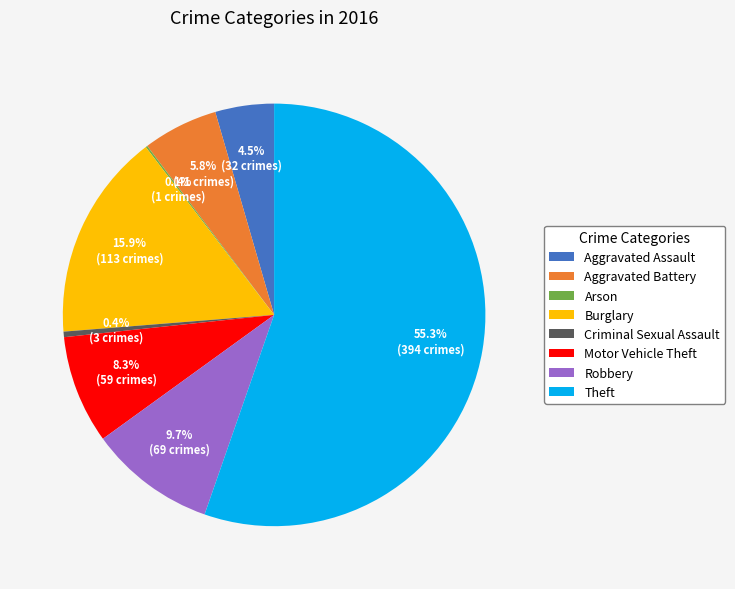

Approximately how many times larger is the value at Robbery compared to Criminal Sexual Assault?

23.0